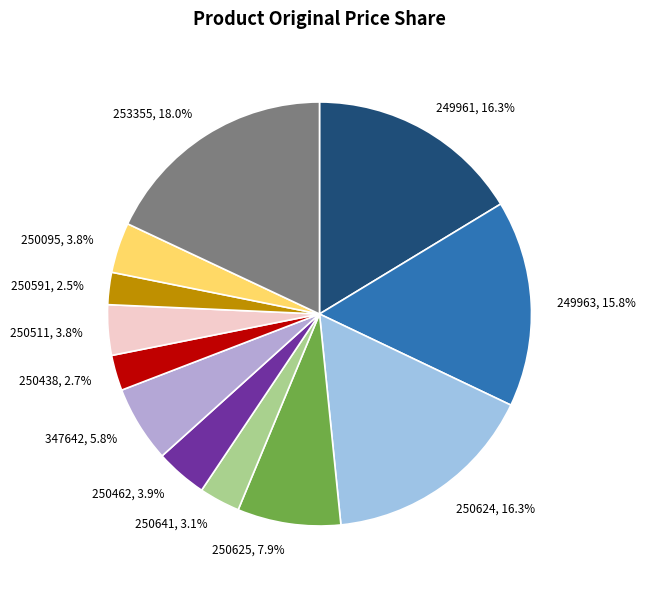

To the nearest percent, what percentage of the pie is 250641?

3%